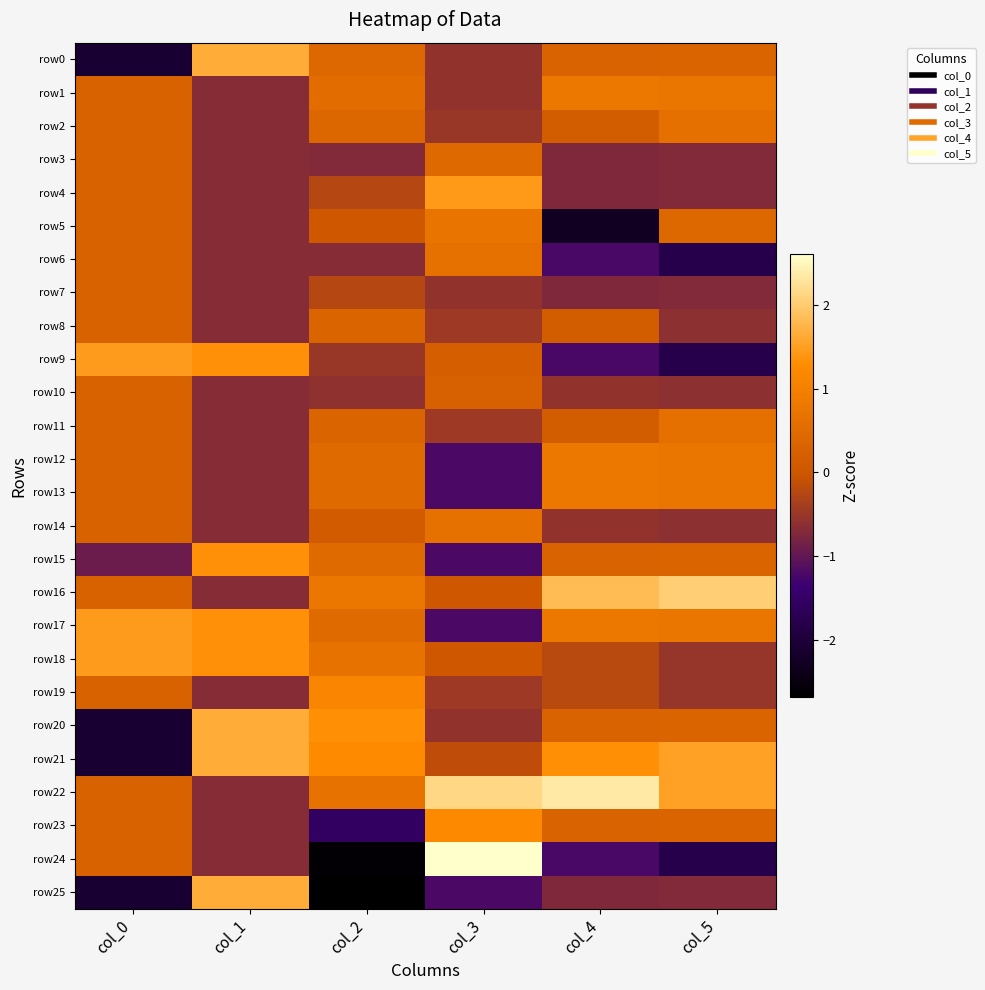

Which has a higher value, col_0 or col_5?

col_5